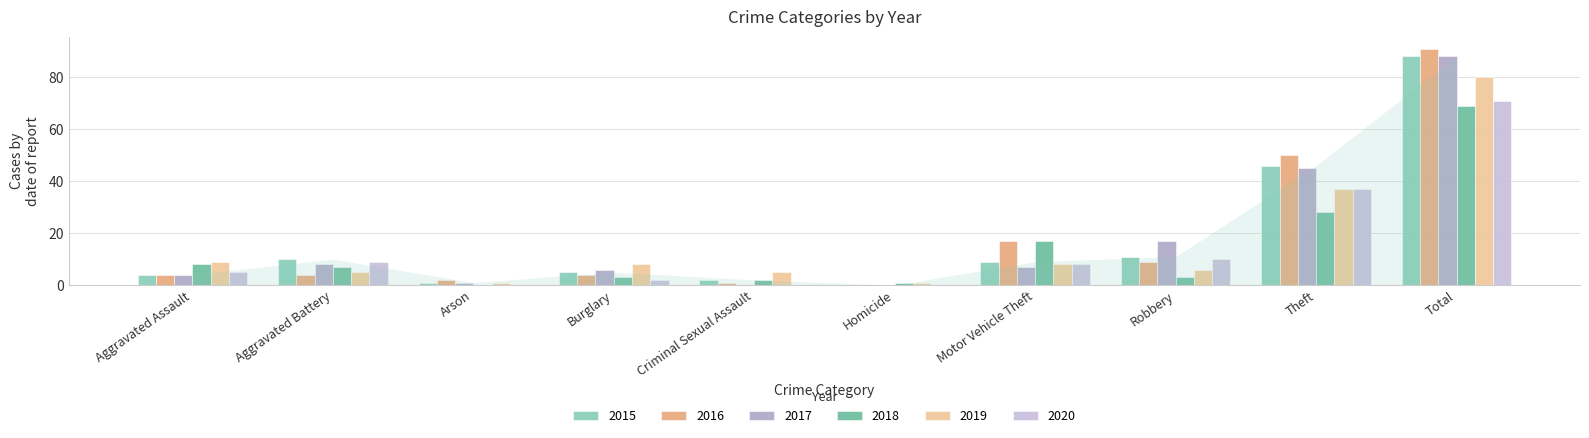

Does the chart contain stacked bars?

No